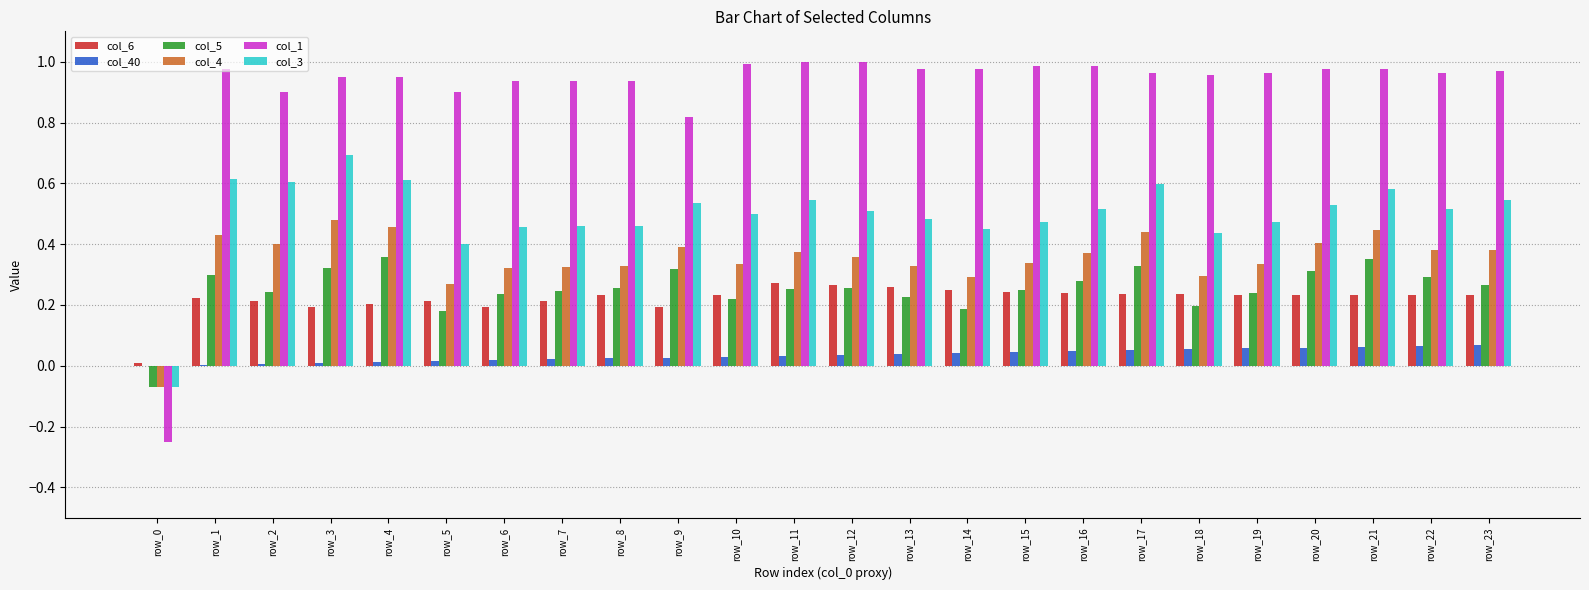

Is the value of col_1 at row_1 greater than the value of col_3 at row_20?

Yes